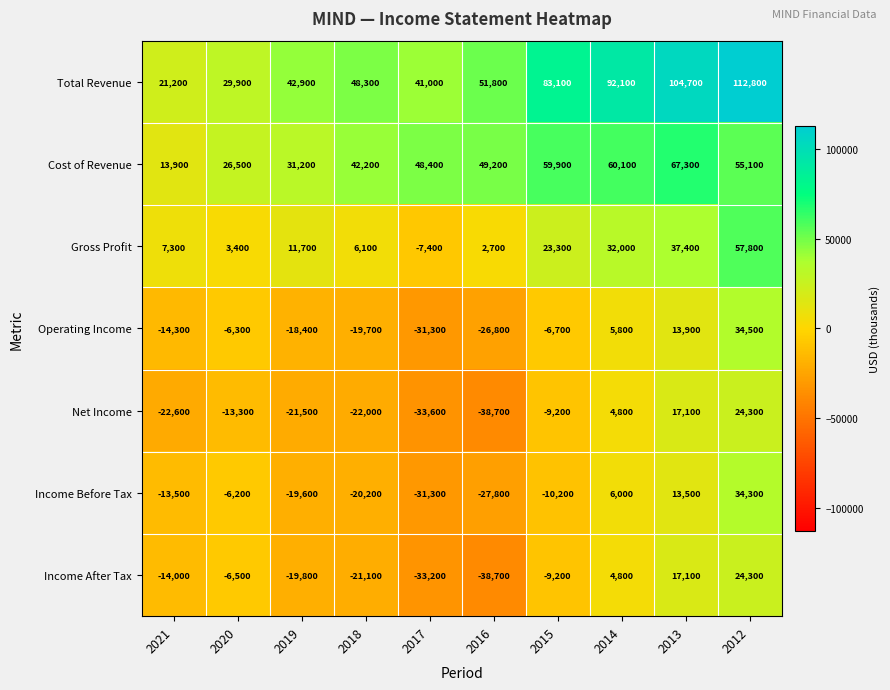

What is the greatest value displayed?

112800